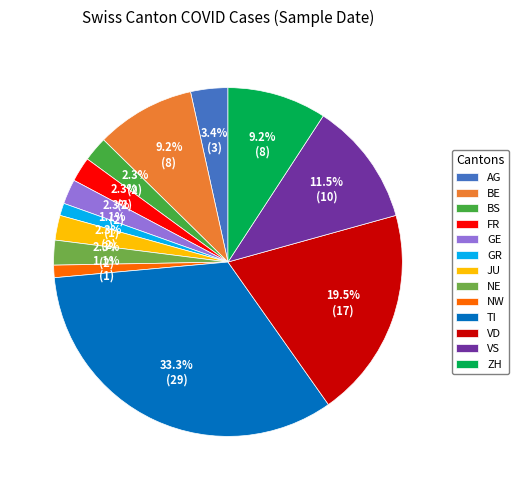

Is BE the majority of the pie?

No